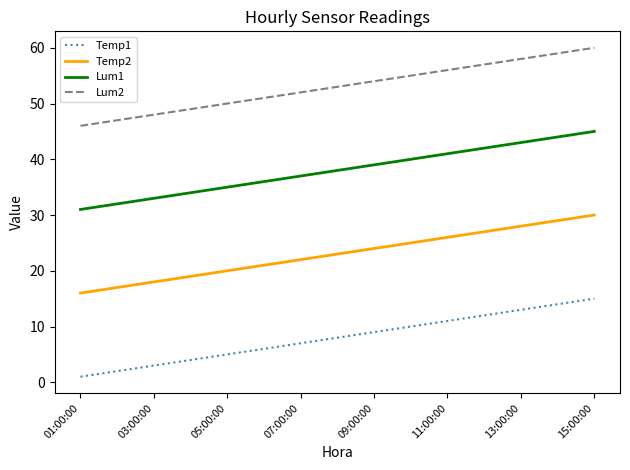

What is the difference between the maximum and minimum values in the Temp2 series?

14